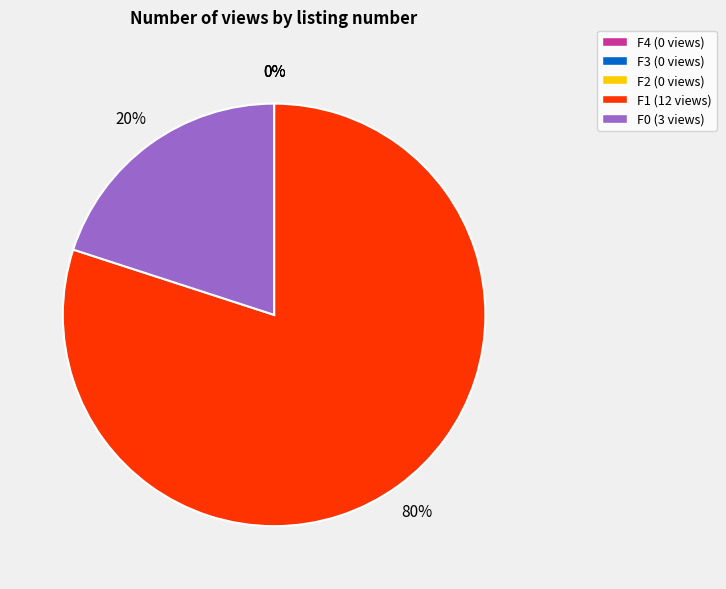

Which slice is the smallest?

F4